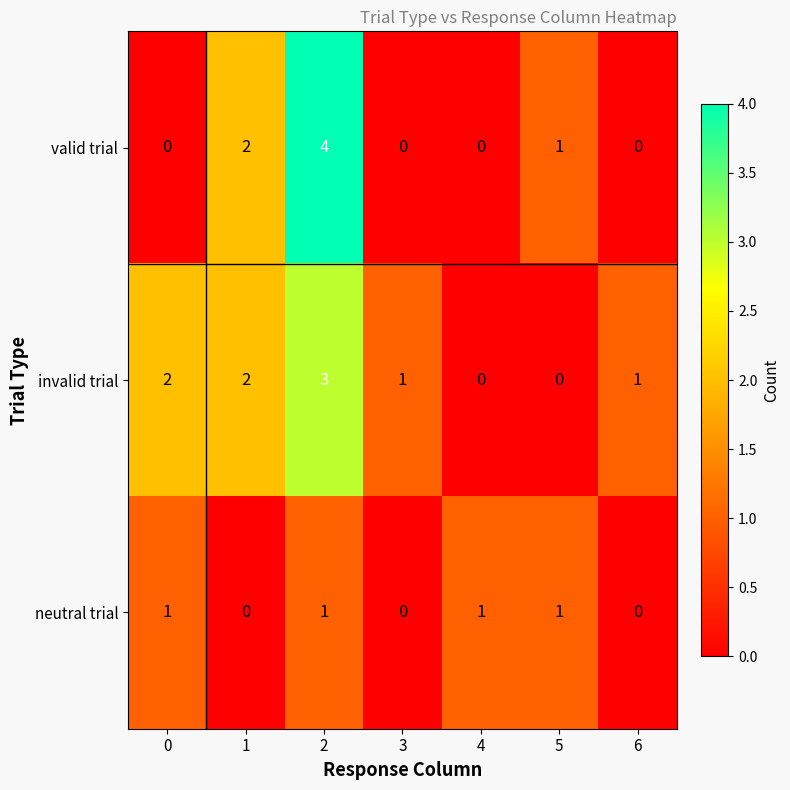

At 2, list the series in order from largest to smallest.

valid trial, invalid trial, neutral trial